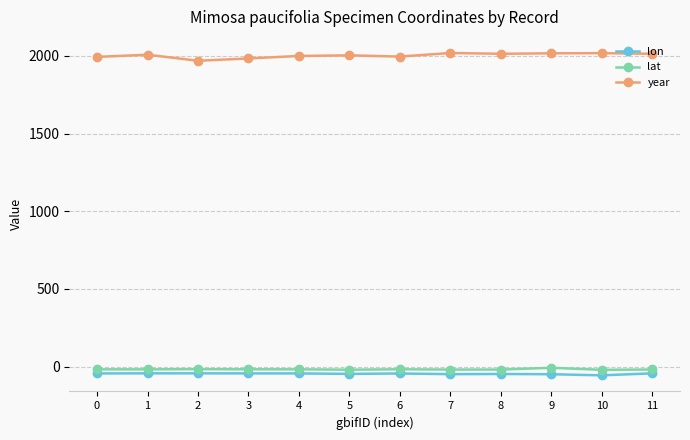

What is the maximum value shown in the chart?

2019.0